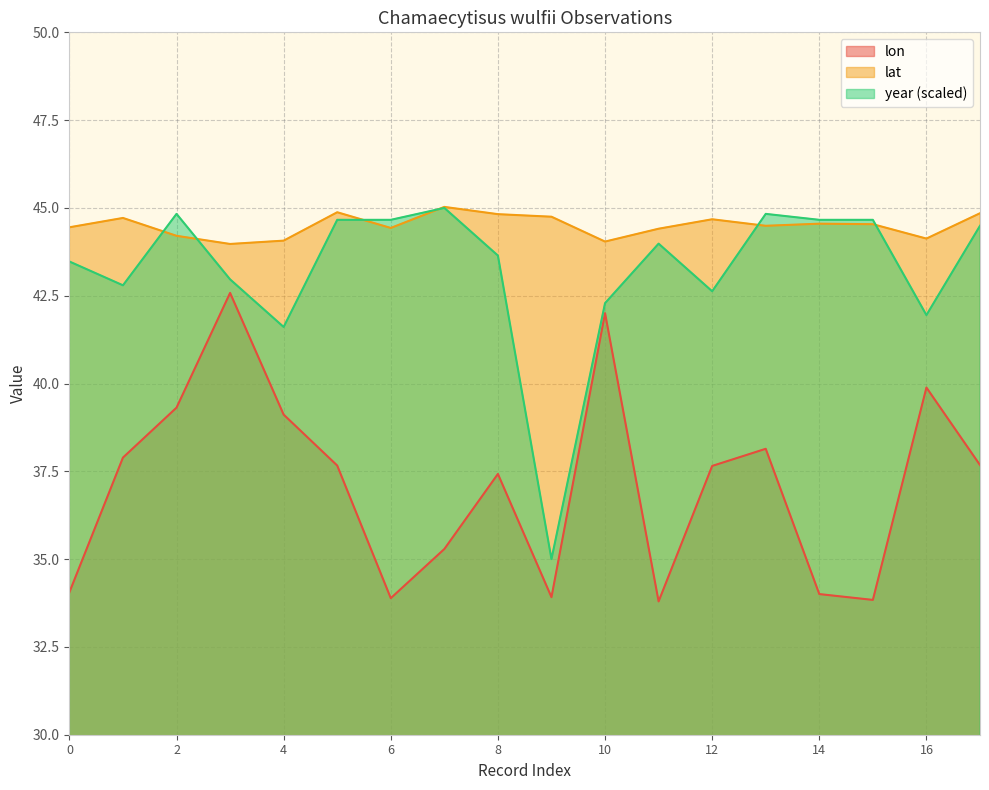

What are all the series names shown in the legend?

lon, lat, year (scaled)